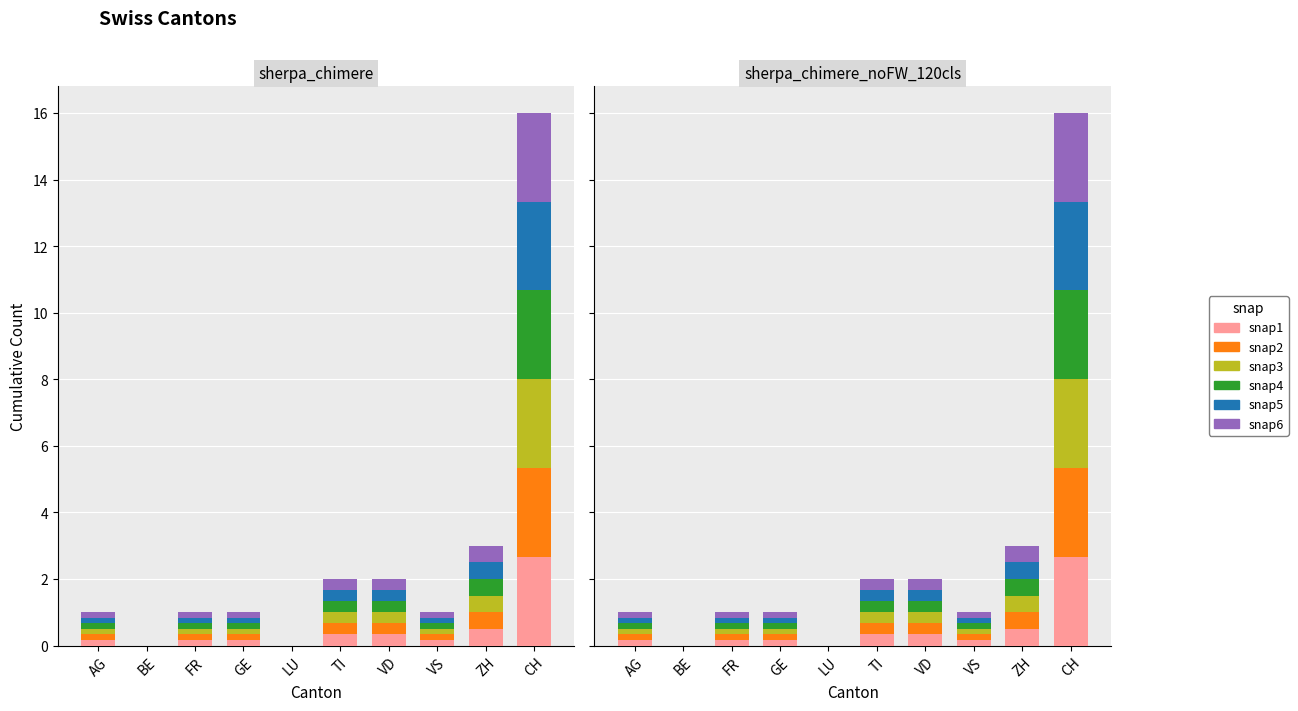

Which series changed the most between AG and GE?

snap1